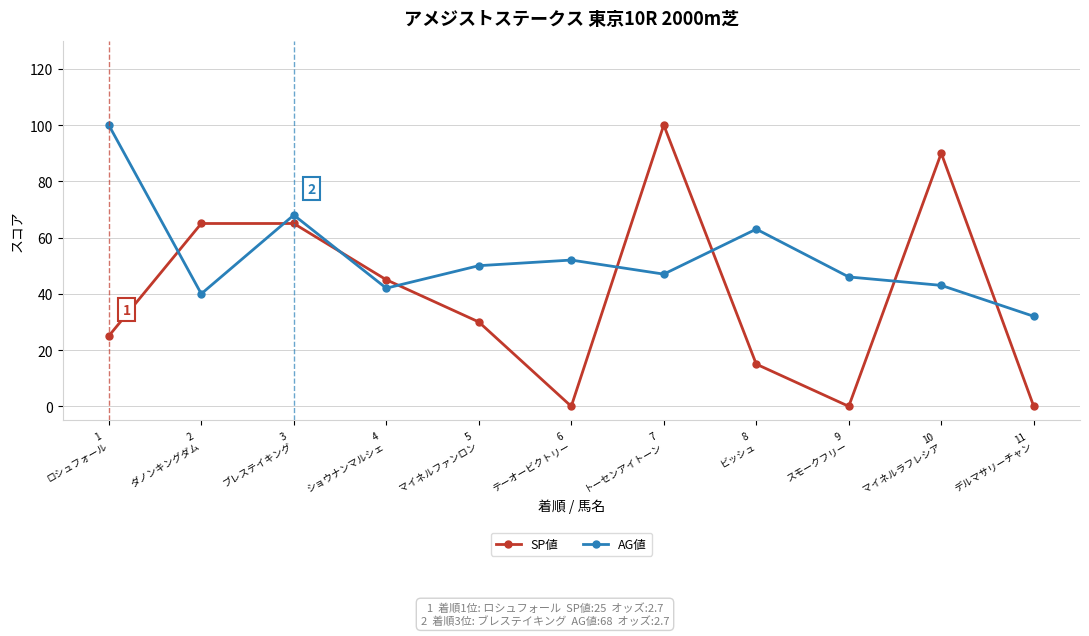

Which series has the largest range (max minus min)?

SP値